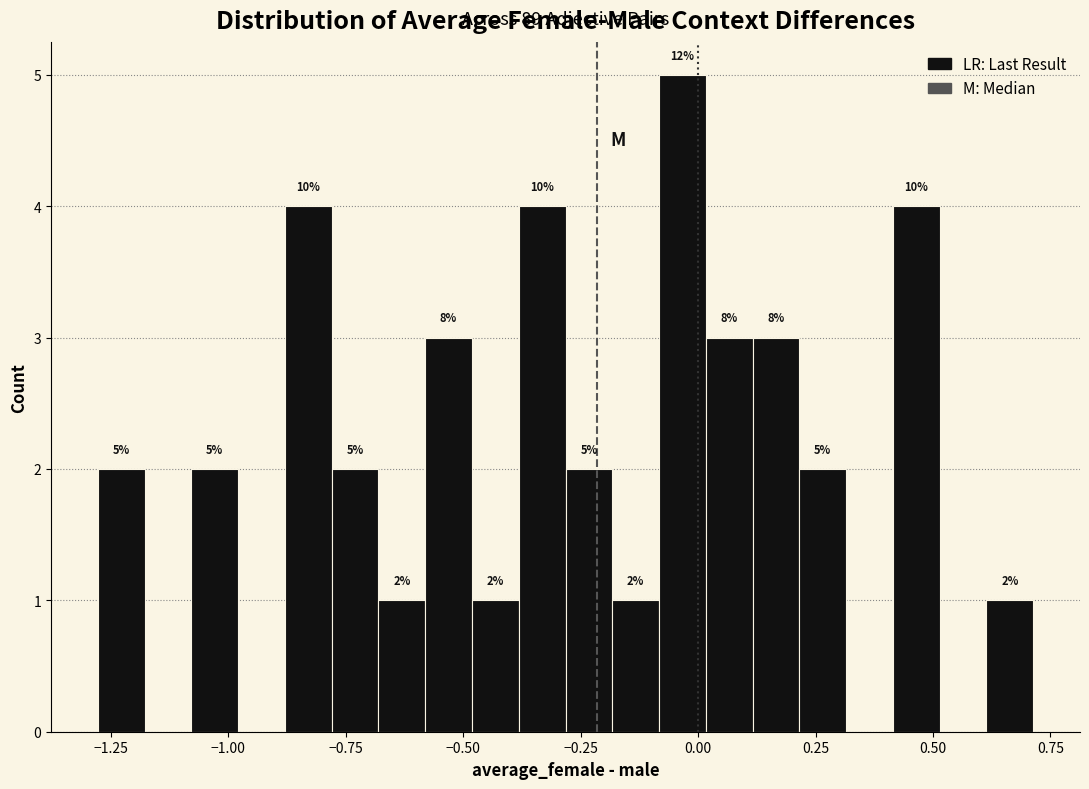

Around what value on the x-axis is the tallest bar? Give the approximate position of its centre, as read against the axis.

-0.05